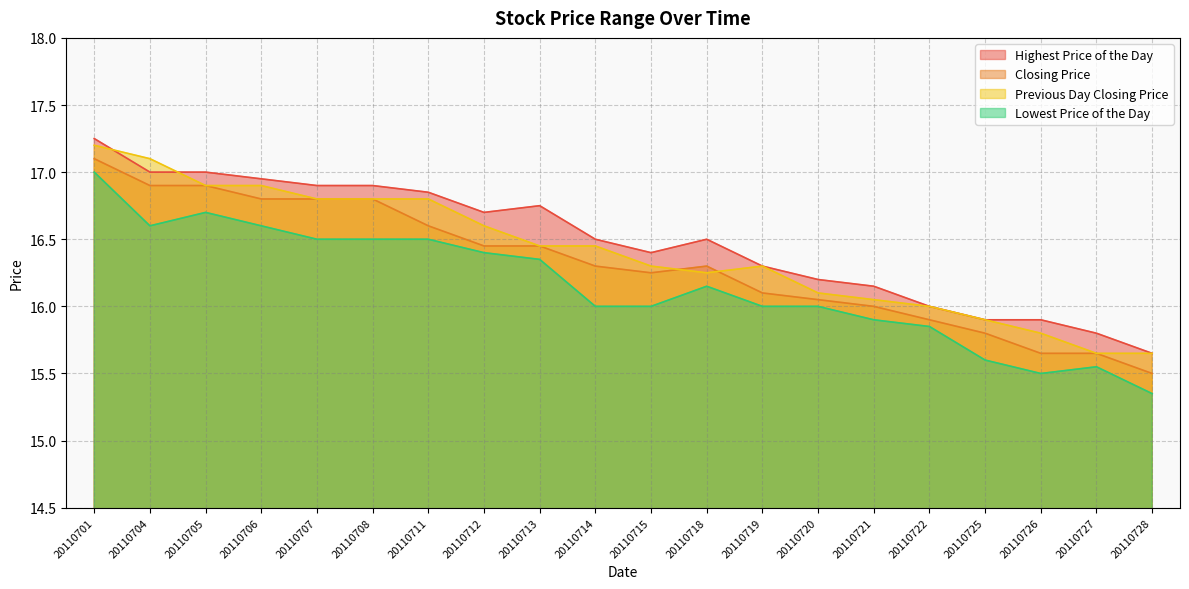

Reading right to left, transcribe all the data shown in this chart.

Highest Price of the Day: 15.7	15.8	15.9	15.9	16.0	16.1	16.2	16.3	16.5	16.4	16.5	16.8	16.7	16.9	16.9	16.9	16.9	17.0	17.0	17.2
Closing Price: 15.5	15.7	15.7	15.8	15.9	16.0	16.1	16.1	16.3	16.2	16.3	16.4	16.4	16.6	16.8	16.8	16.8	16.9	16.9	17.1
Previous Day Closing Price: 15.7	15.7	15.8	15.9	16.0	16.1	16.1	16.3	16.2	16.3	16.4	16.4	16.6	16.8	16.8	16.8	16.9	16.9	17.1	17.2
Lowest Price of the Day: 15.3	15.6	15.5	15.6	15.8	15.9	16.0	16.0	16.1	16.0	16.0	16.4	16.4	16.5	16.5	16.5	16.6	16.7	16.6	17.0